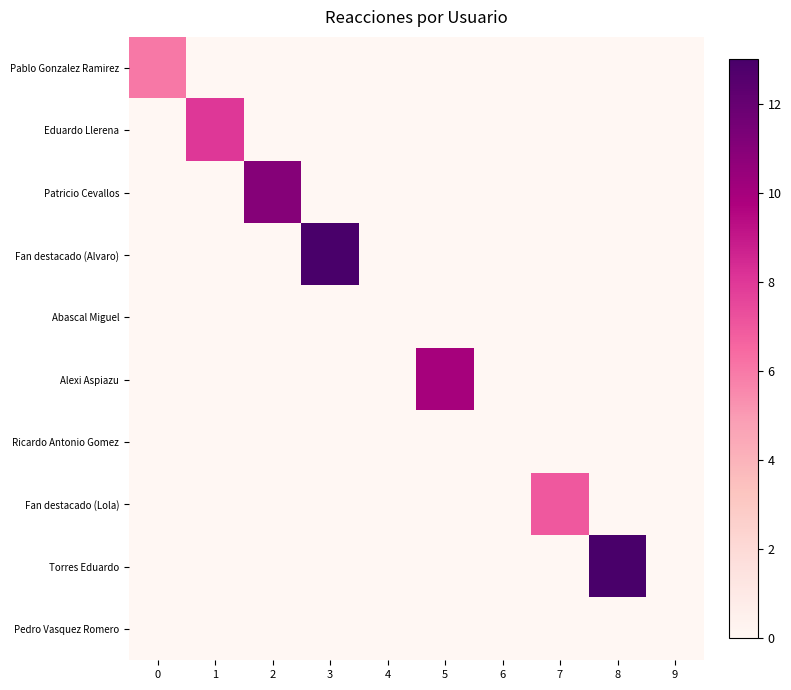

Count the number of data series in this chart.

10